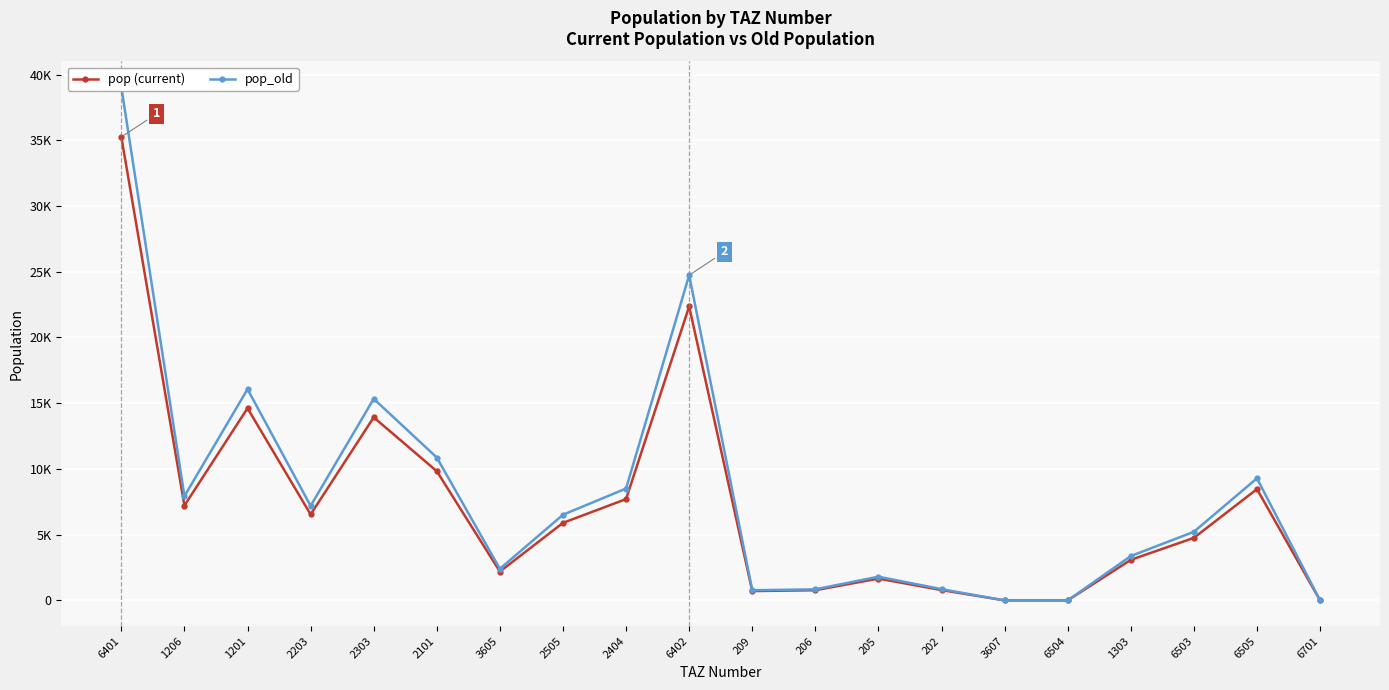

What is the sum of all pop_old values?

160743.0